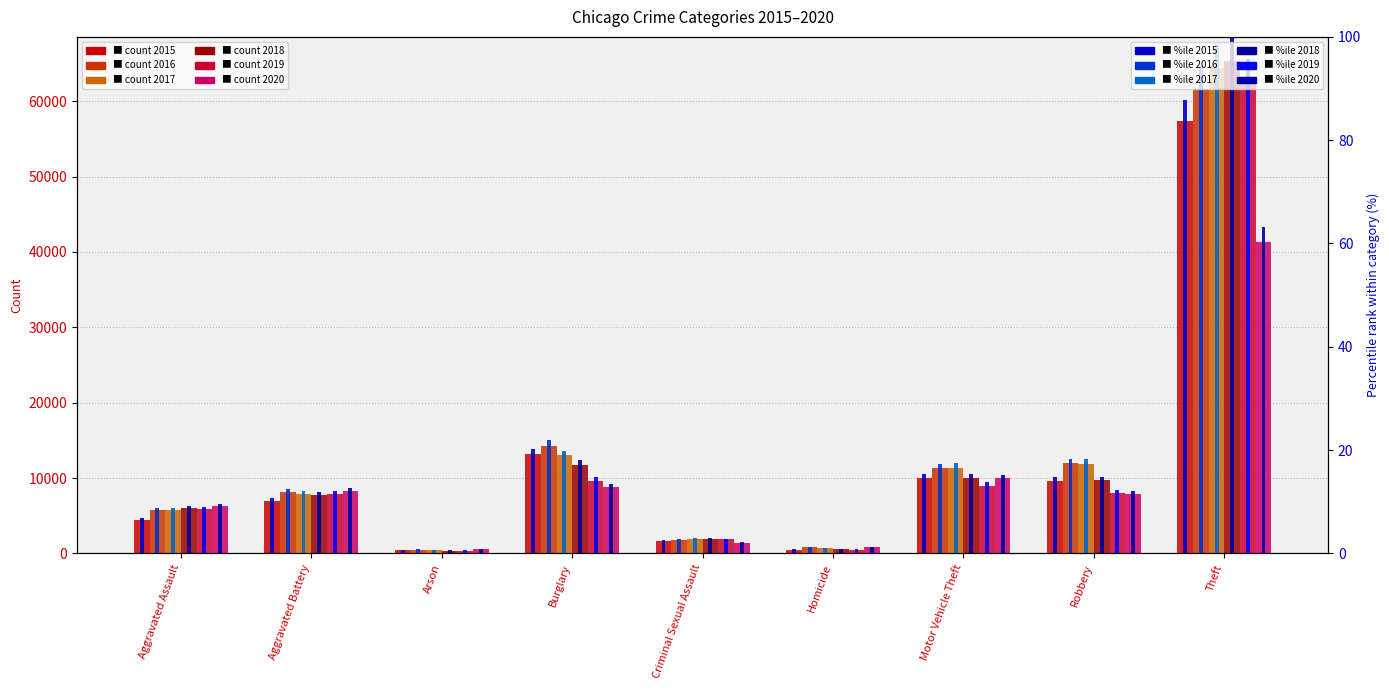

The value of 2018 %ile at Burglary is 5.2. True or false?

False